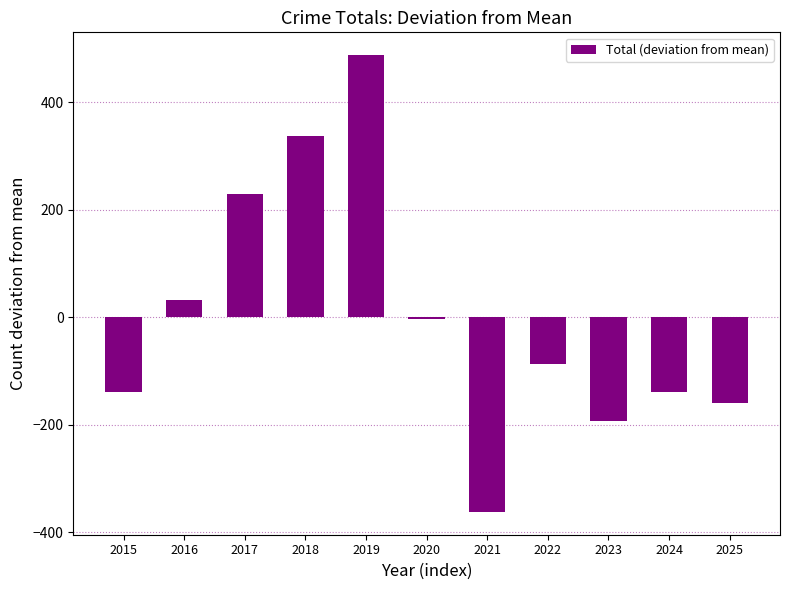

How many data points does each series have?

11